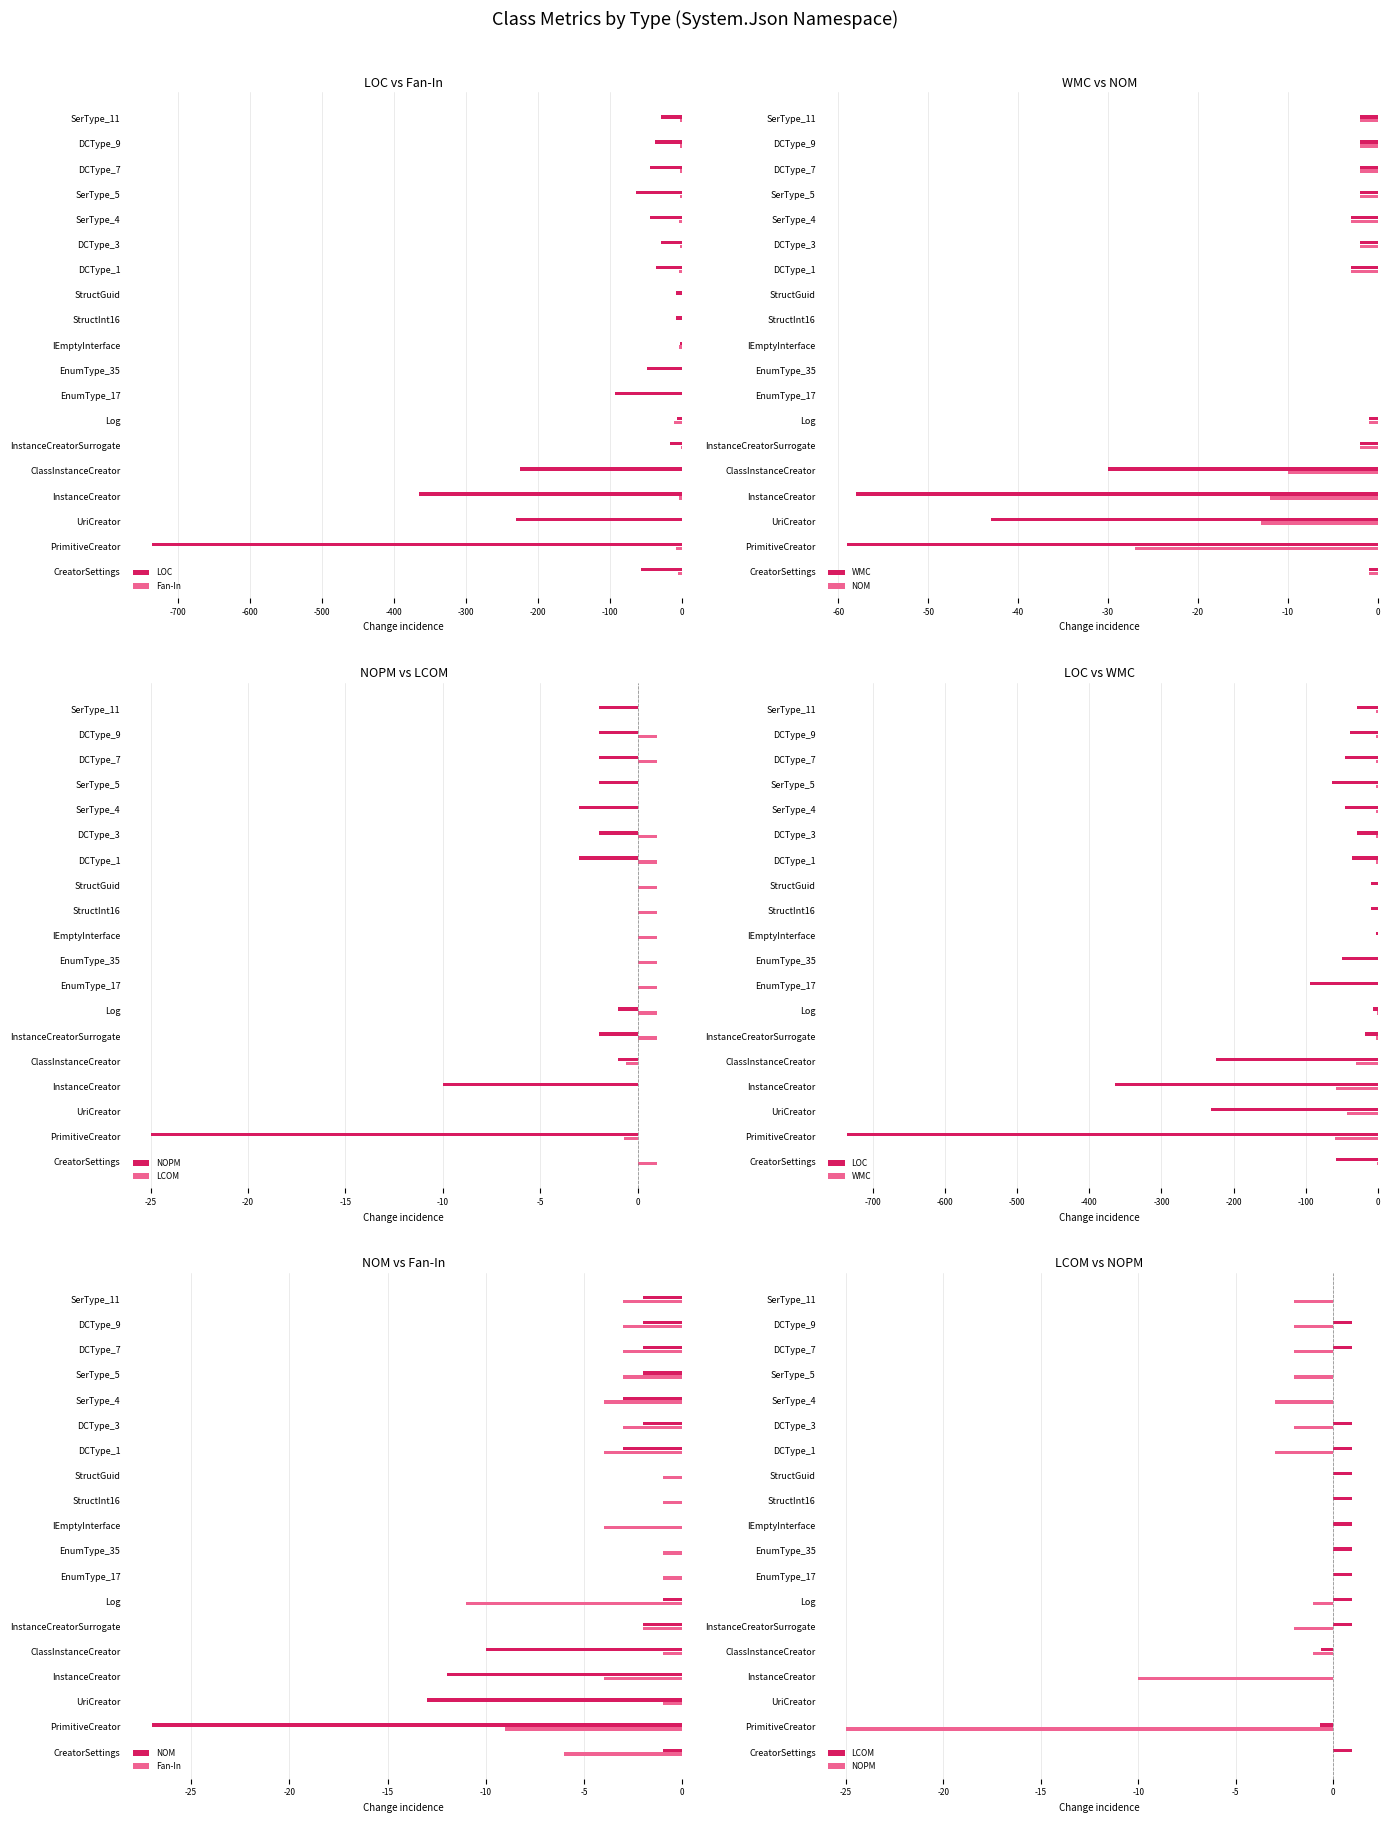

How many Fan-In values are between -4 and -1?

16